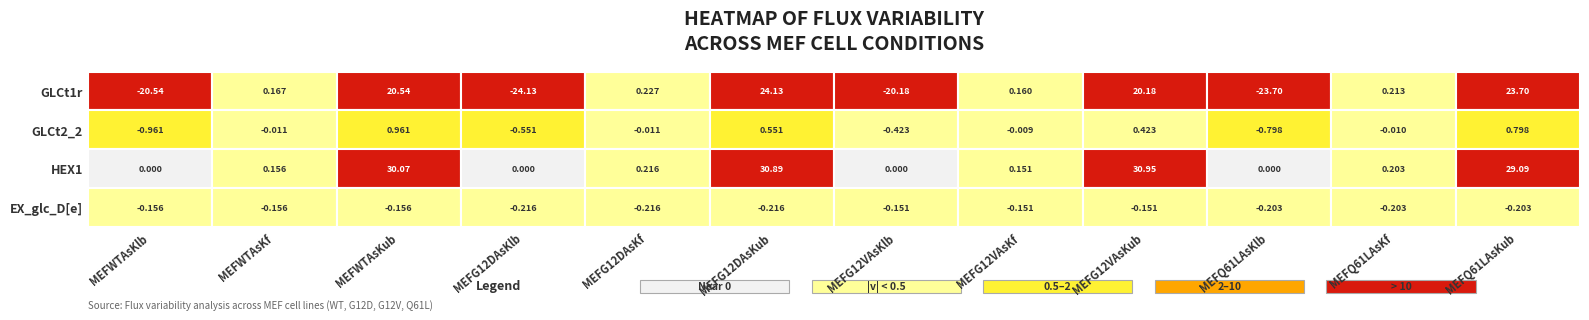

Where does the GLCt1r series first go above 0?

1